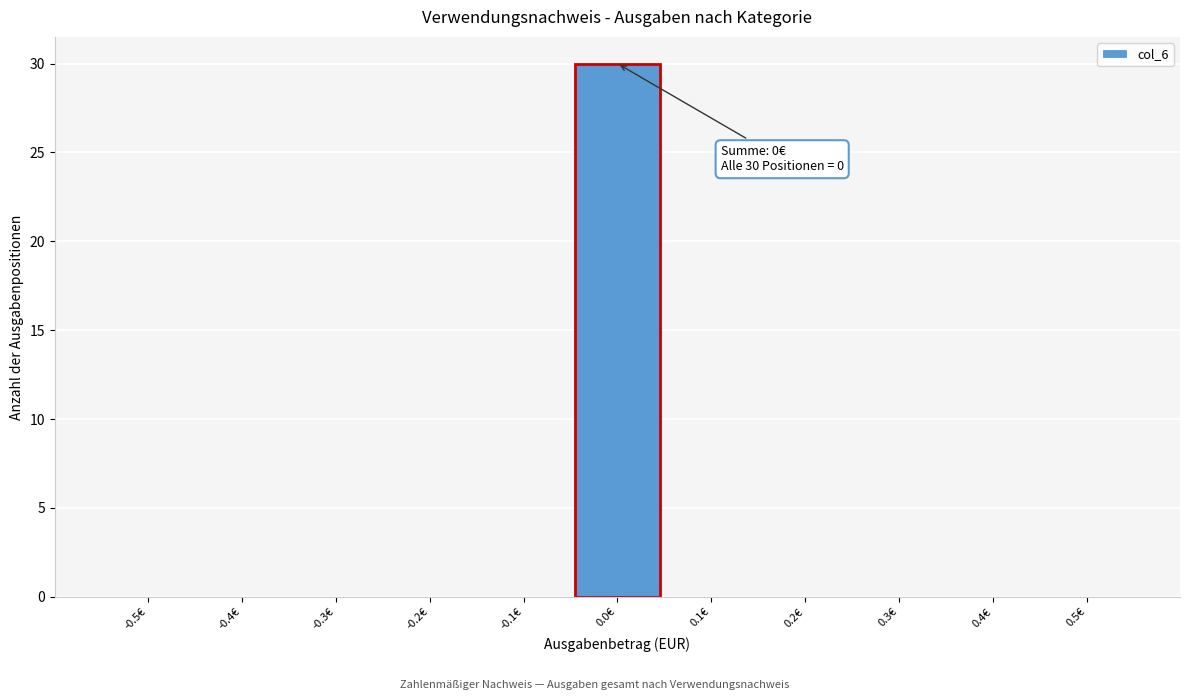

Reading left to right, transcribe all the data shown in this chart.

-0.5€=0	-0.4€=0	-0.3€=0	-0.2€=0	-0.1€=0	0.0€=30	0.1€=0	0.2€=0	0.3€=0	0.4€=0	0.5€=0